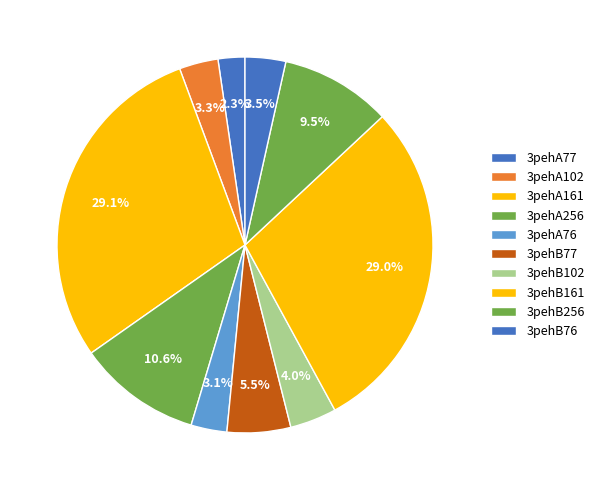

Is it true that 3pehA161 is 29% of the pie?

True